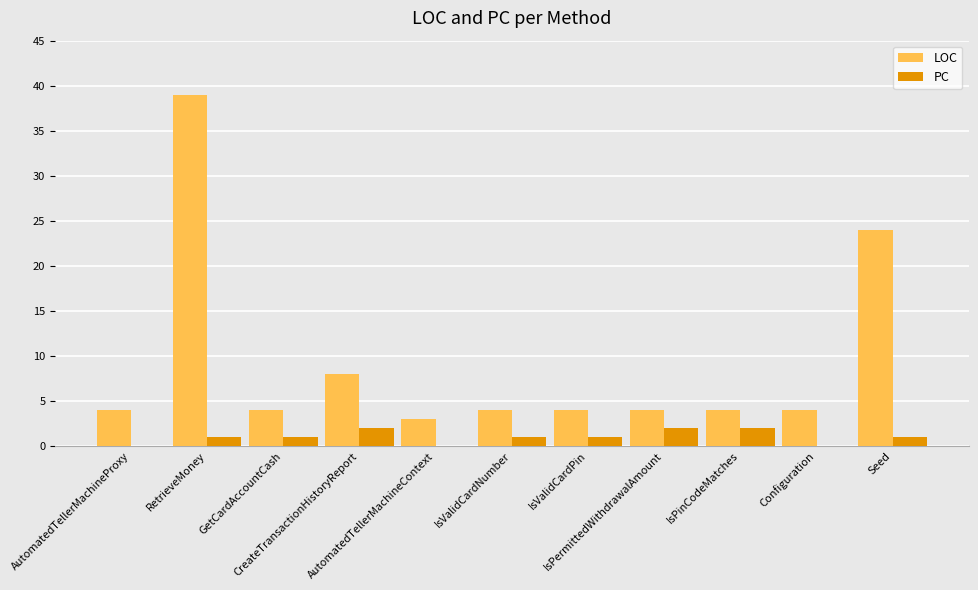

Are the bars horizontal?

No